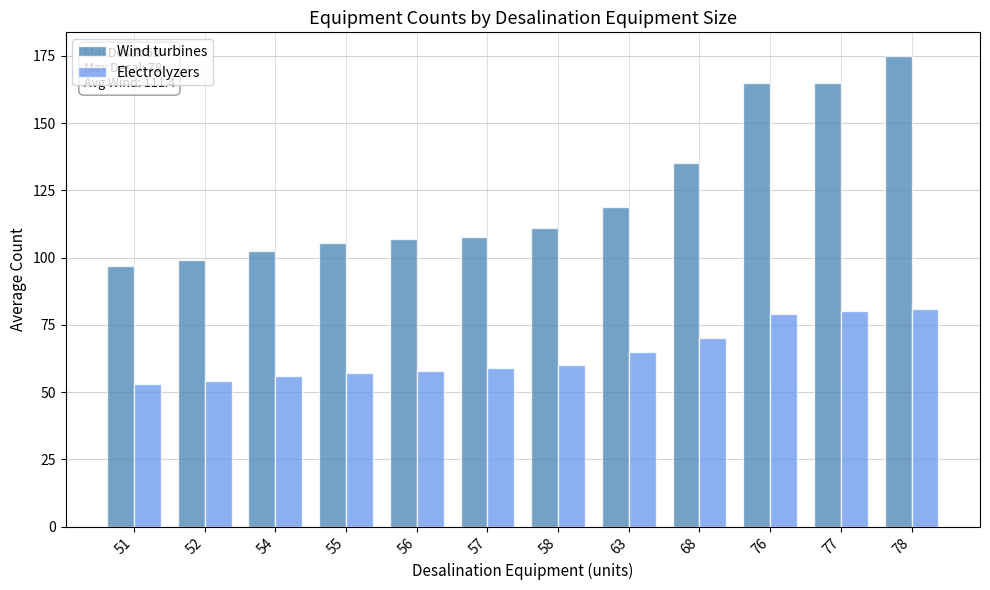

What is the sum of the Wind turbines values at 77 and 55?

270.4